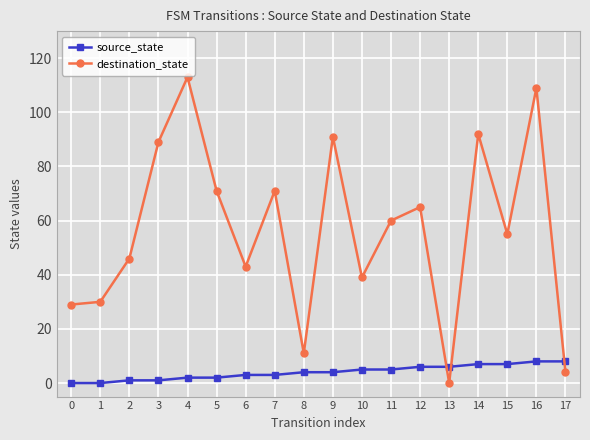

Which series has the largest total across all categories?

destination_state